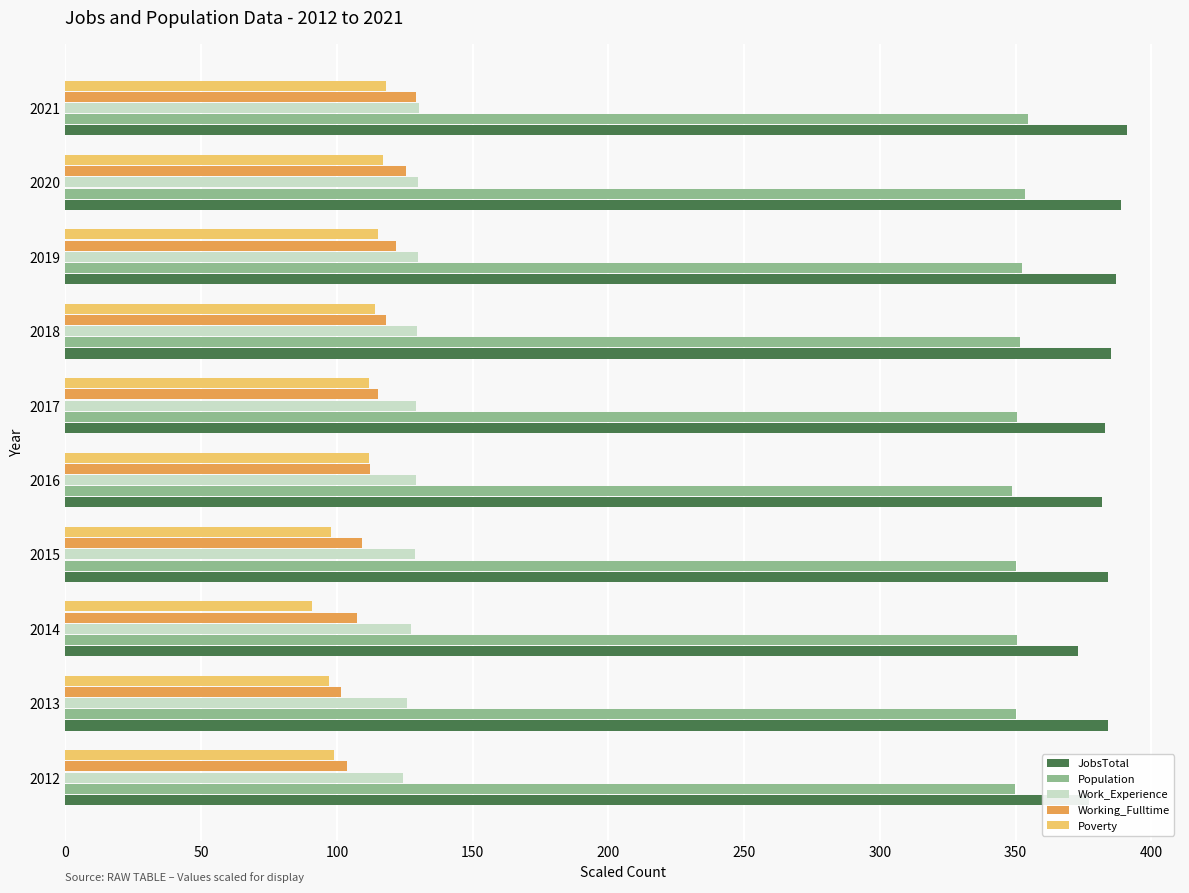

Is the value of JobsTotal at 2015 greater than the value of Working_Fulltime at 2017?

Yes